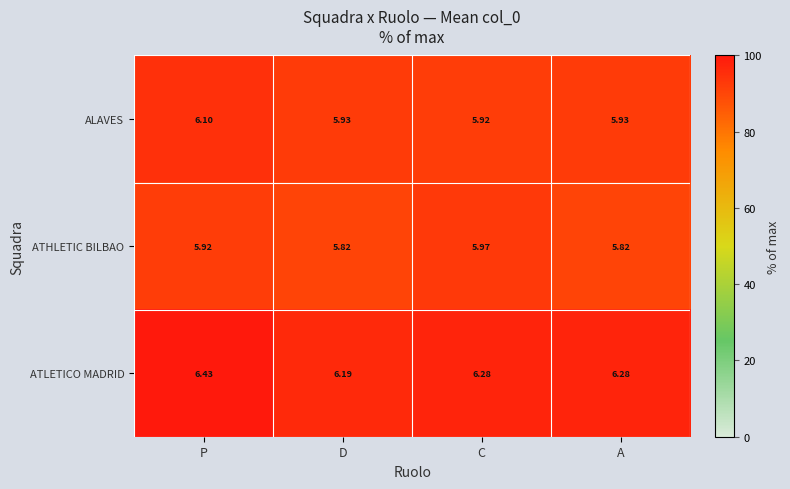

Rank the series at P from lowest to highest value.

ATHLETIC BILBAO, ALAVES, ATLETICO MADRID